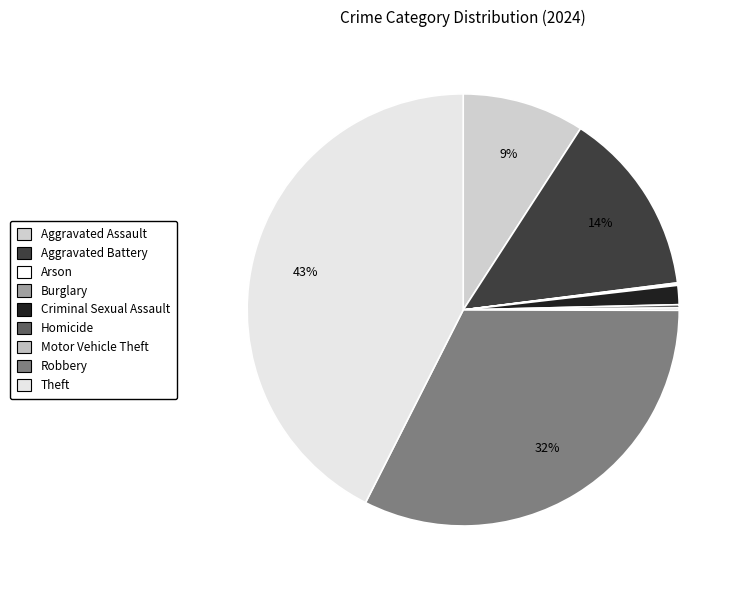

To the nearest percent, what is the difference between the largest and smallest slice percentages?

42%